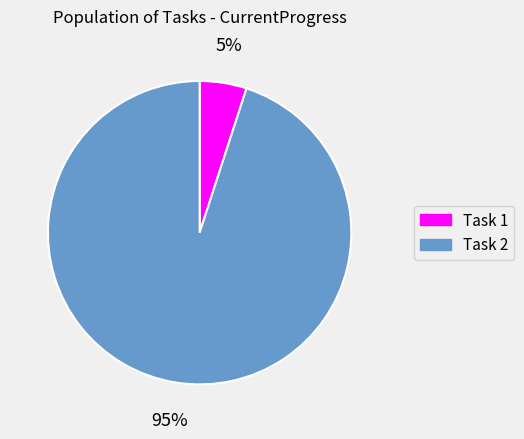

Rank the categories by value from lowest to highest.

Task 1, Task 2